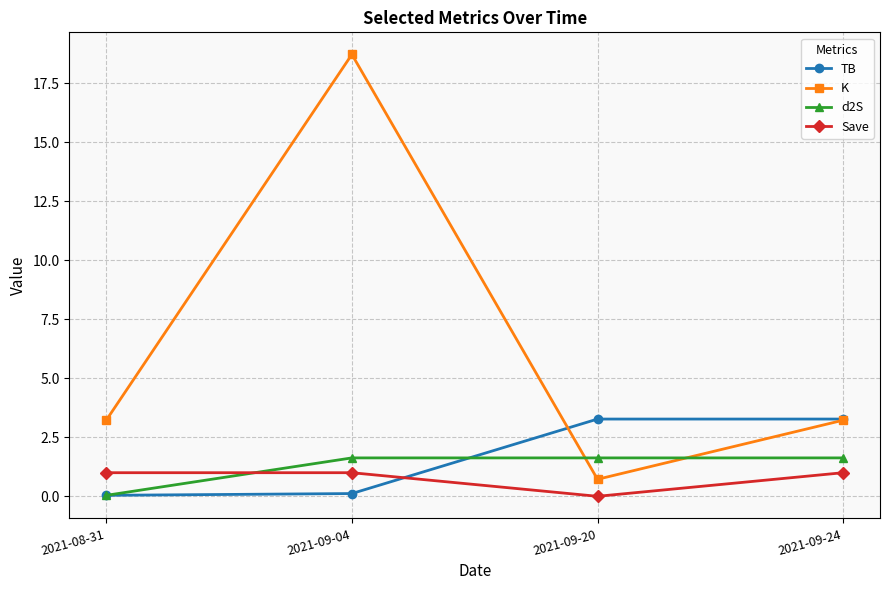

What is the maximum value shown in the chart?

18.7